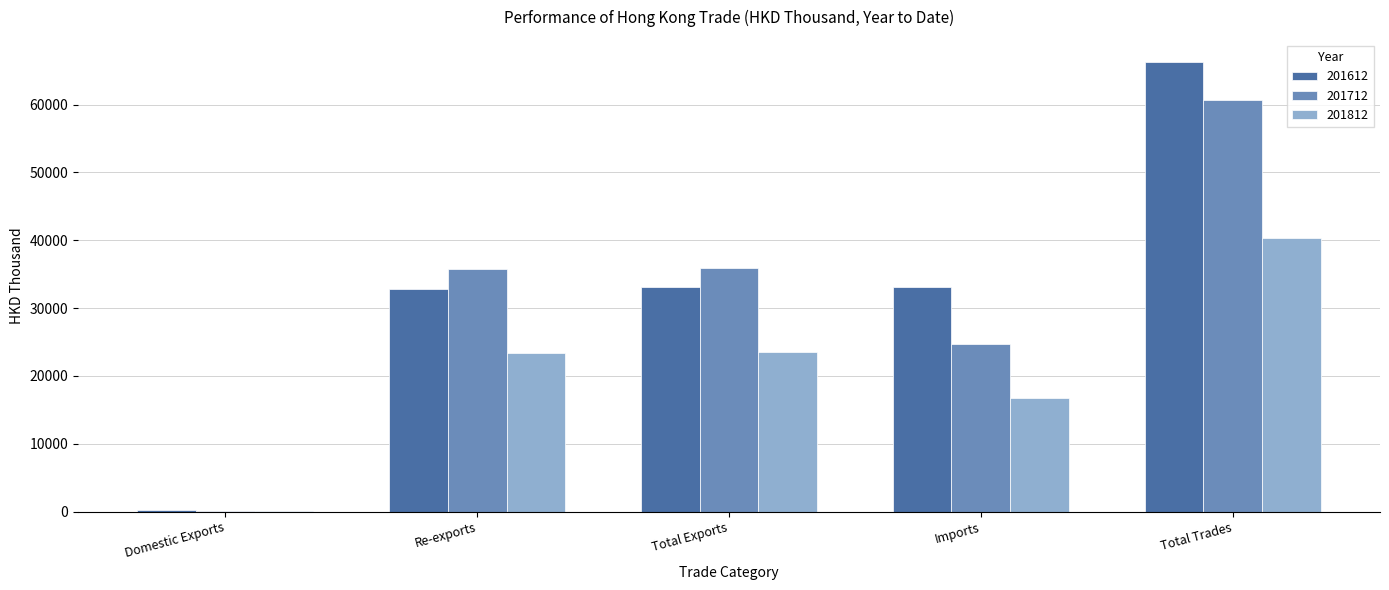

At which category is the sum across all series the highest?

Total Trades